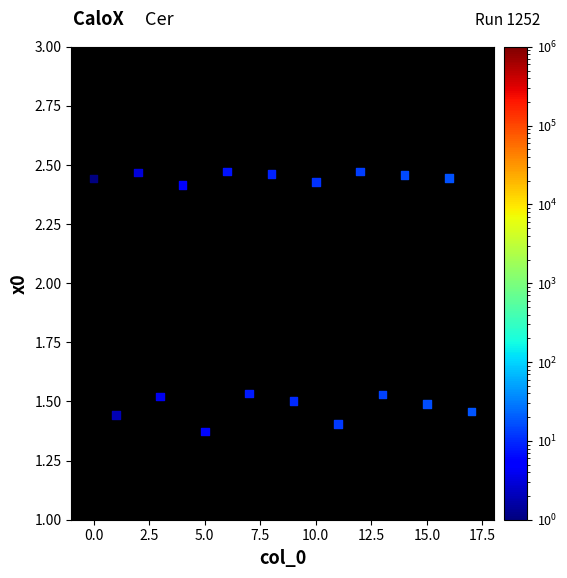

What is the range of Y values (max minus min)?

1.1